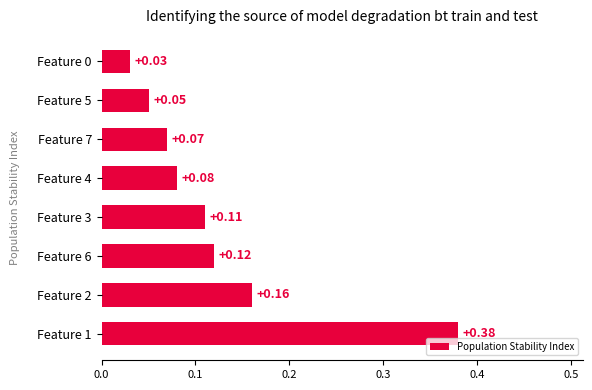

Between Feature 1 and Feature 6, which is larger?

Feature 1